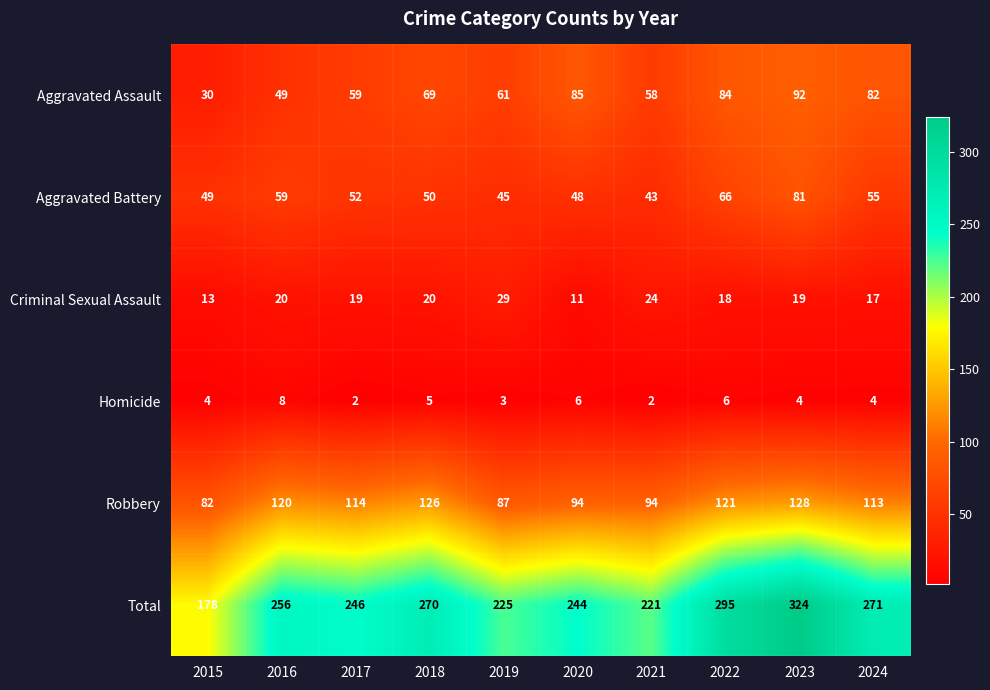

At how many categories does at least one series exceed 159?

10